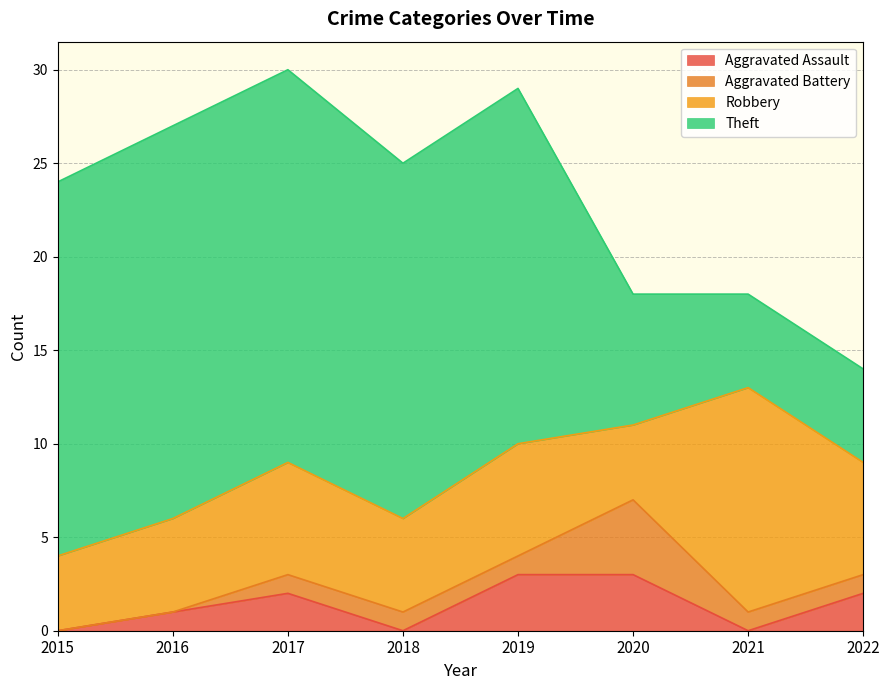

At which label does Aggravated Battery reach its peak?

2020